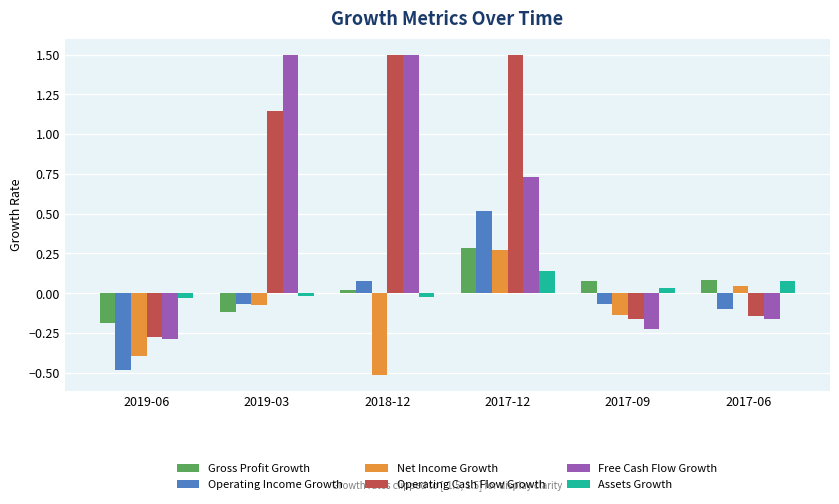

What is the spread (max minus min) of values at 2017-12?

1.4